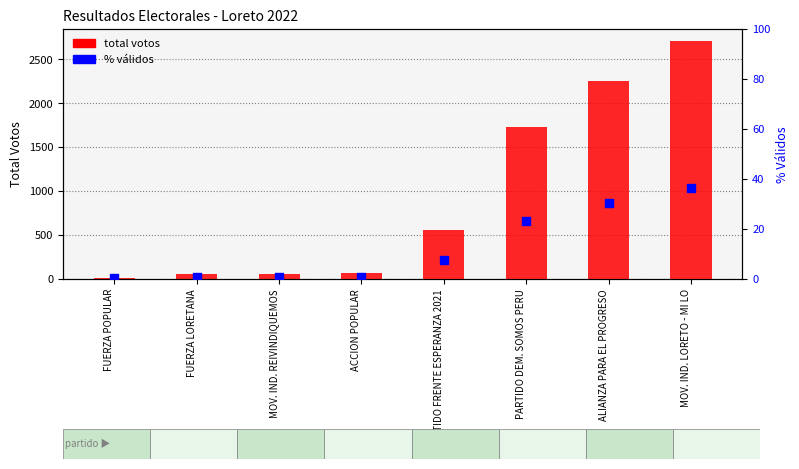

Which series contains the highest Y value?

total votos